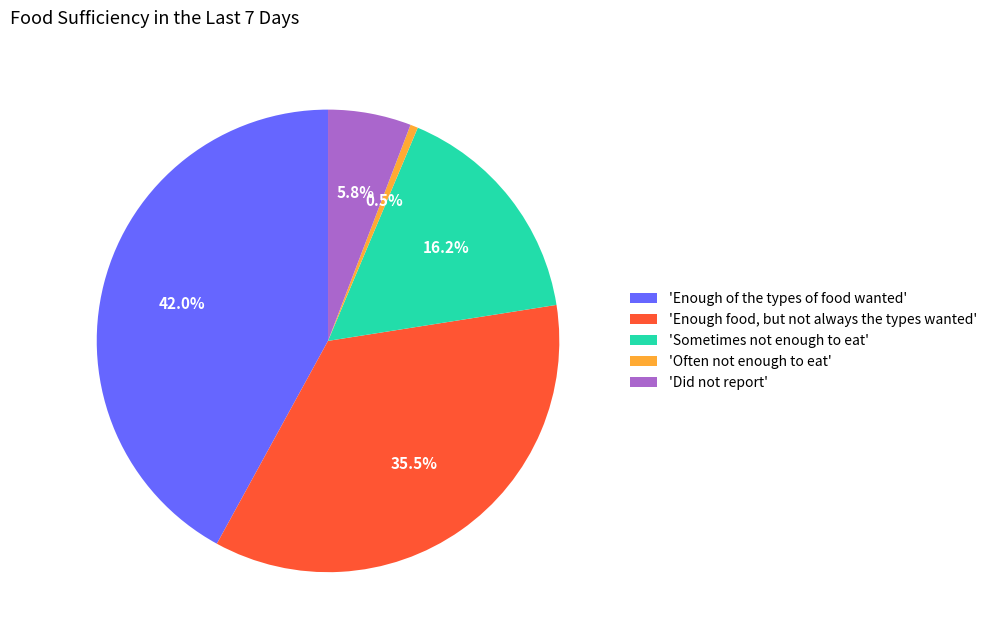

Which slice is the largest?

'Enough of the types of food wanted'